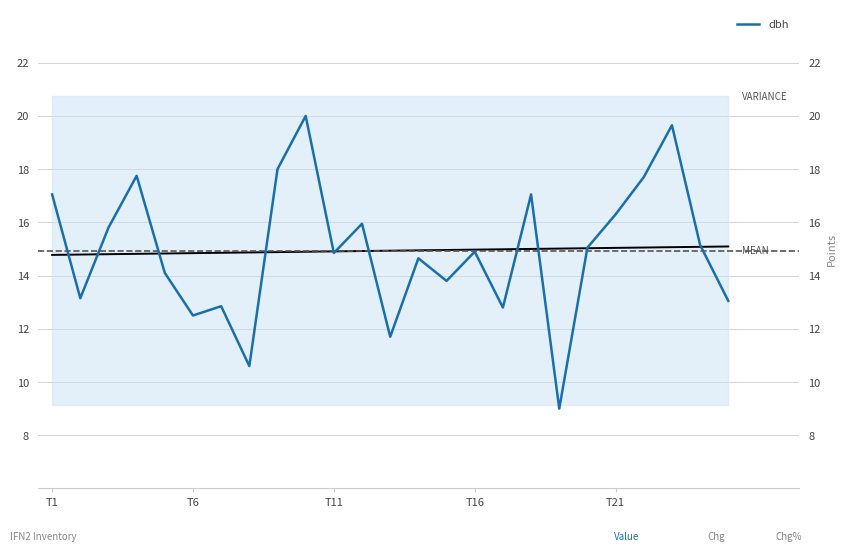

How many points are higher than both their immediate neighbors (excluding endpoints)?

8